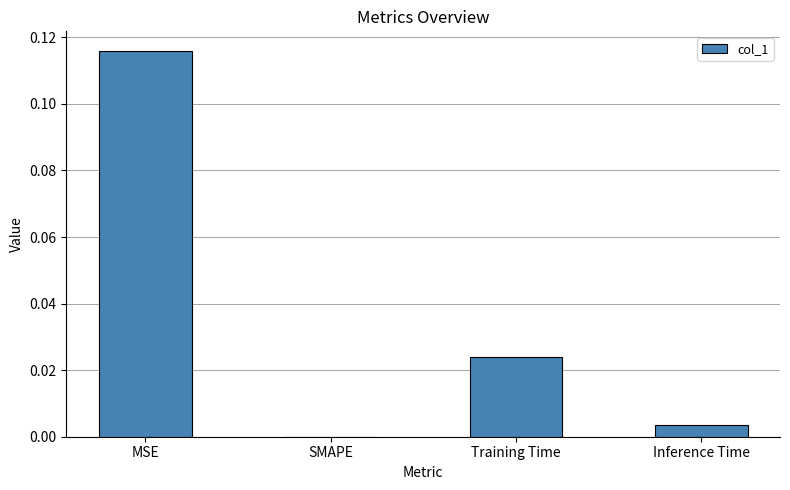

Between MSE and Inference Time, which is larger?

MSE